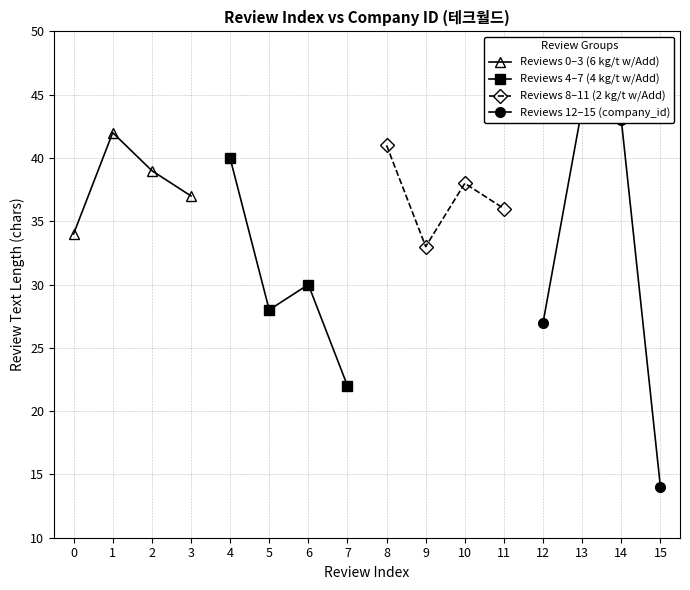

Between 1 and 0, which is larger?

1